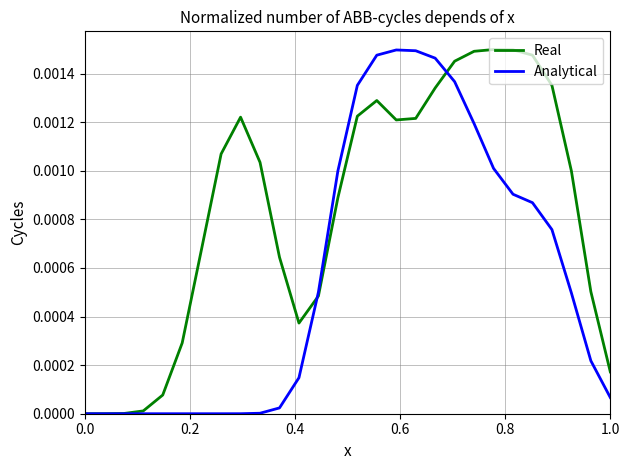

Which series has the largest total across all categories?

Real